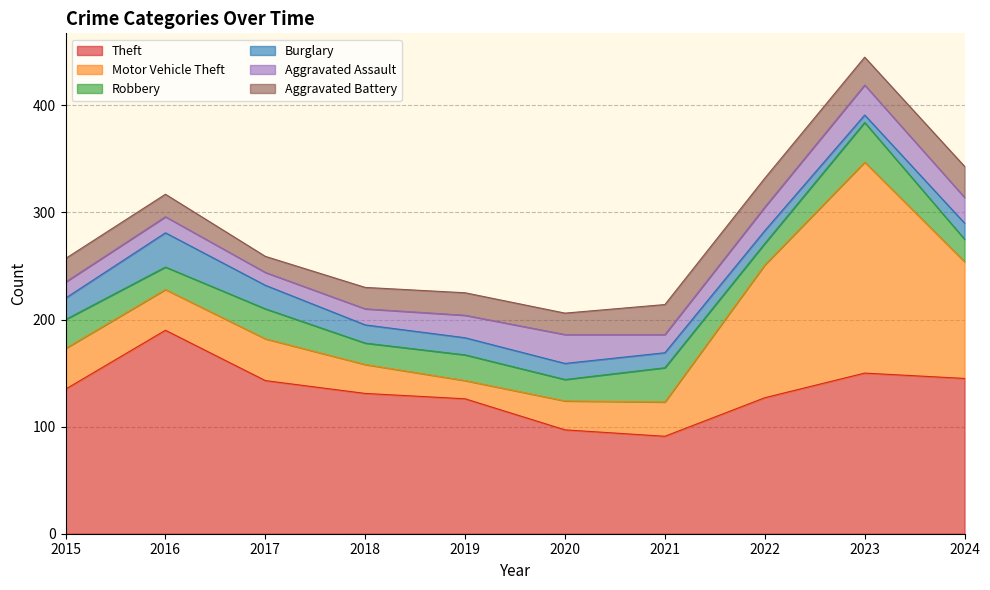

At which label does Aggravated Assault reach its peak?

2023